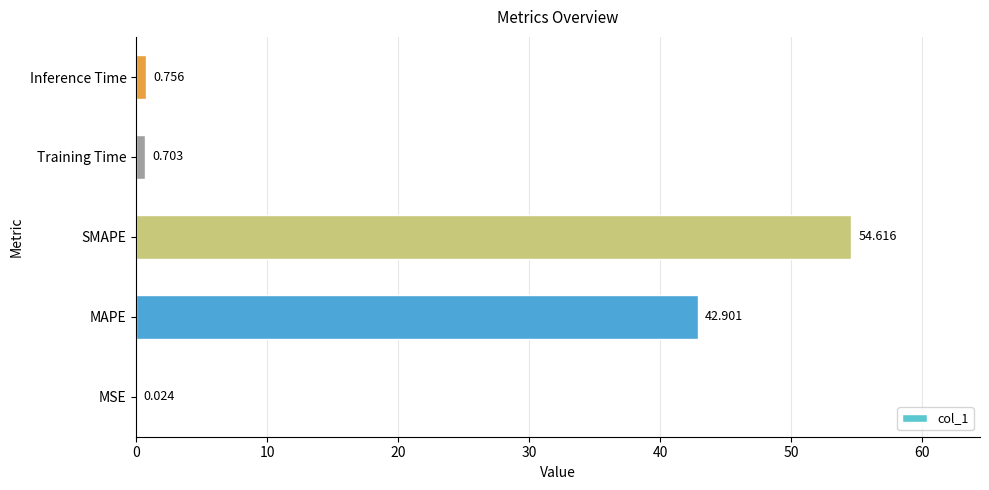

Between Training Time and Inference Time, which is larger?

Inference Time